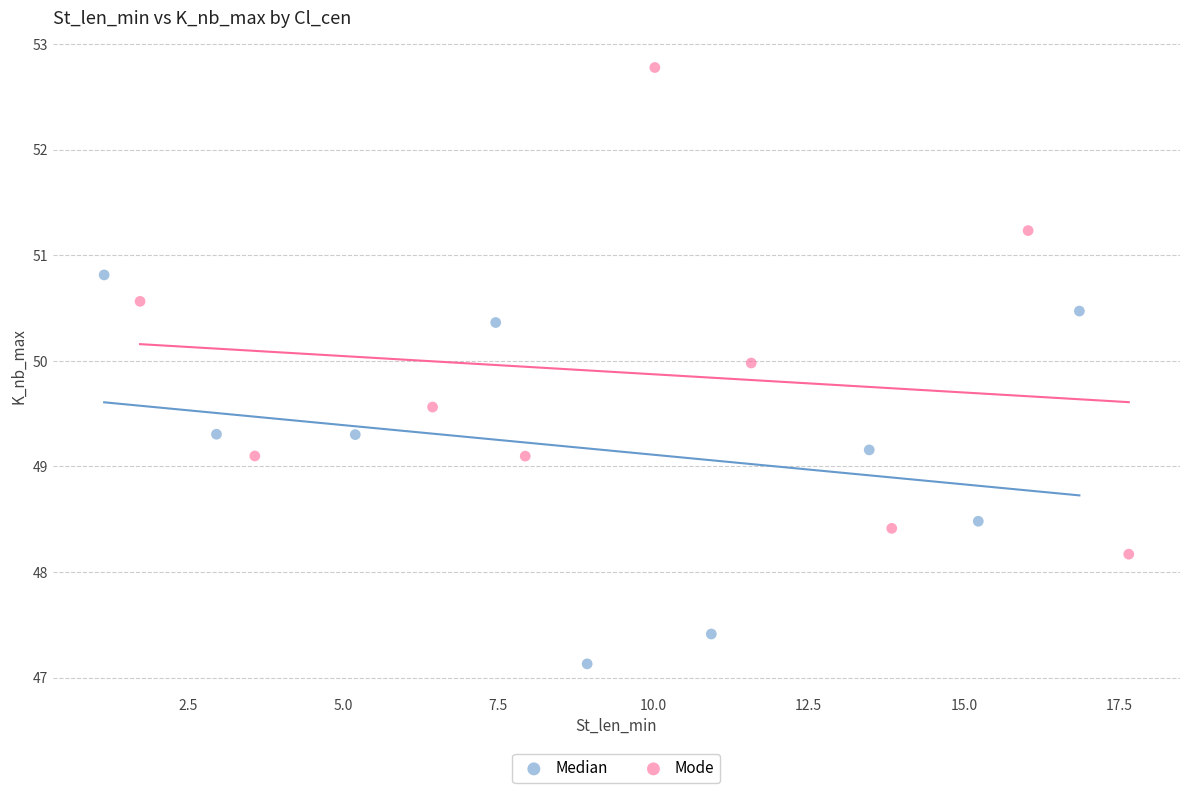

Which series contains the highest Y value?

Mode